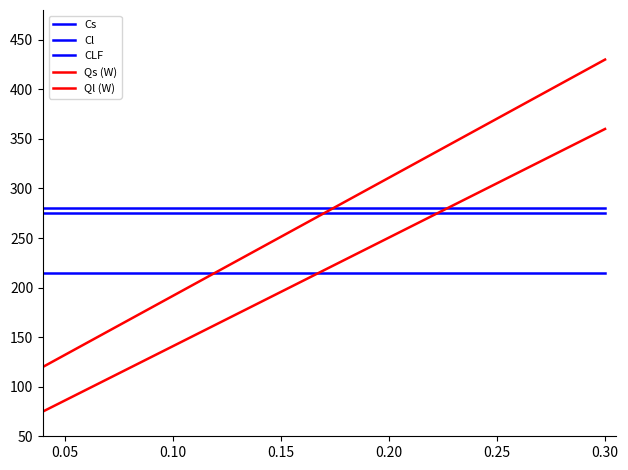

Is the value of Cs at 0.30 greater than the value of Ql (W) at 8?

Yes